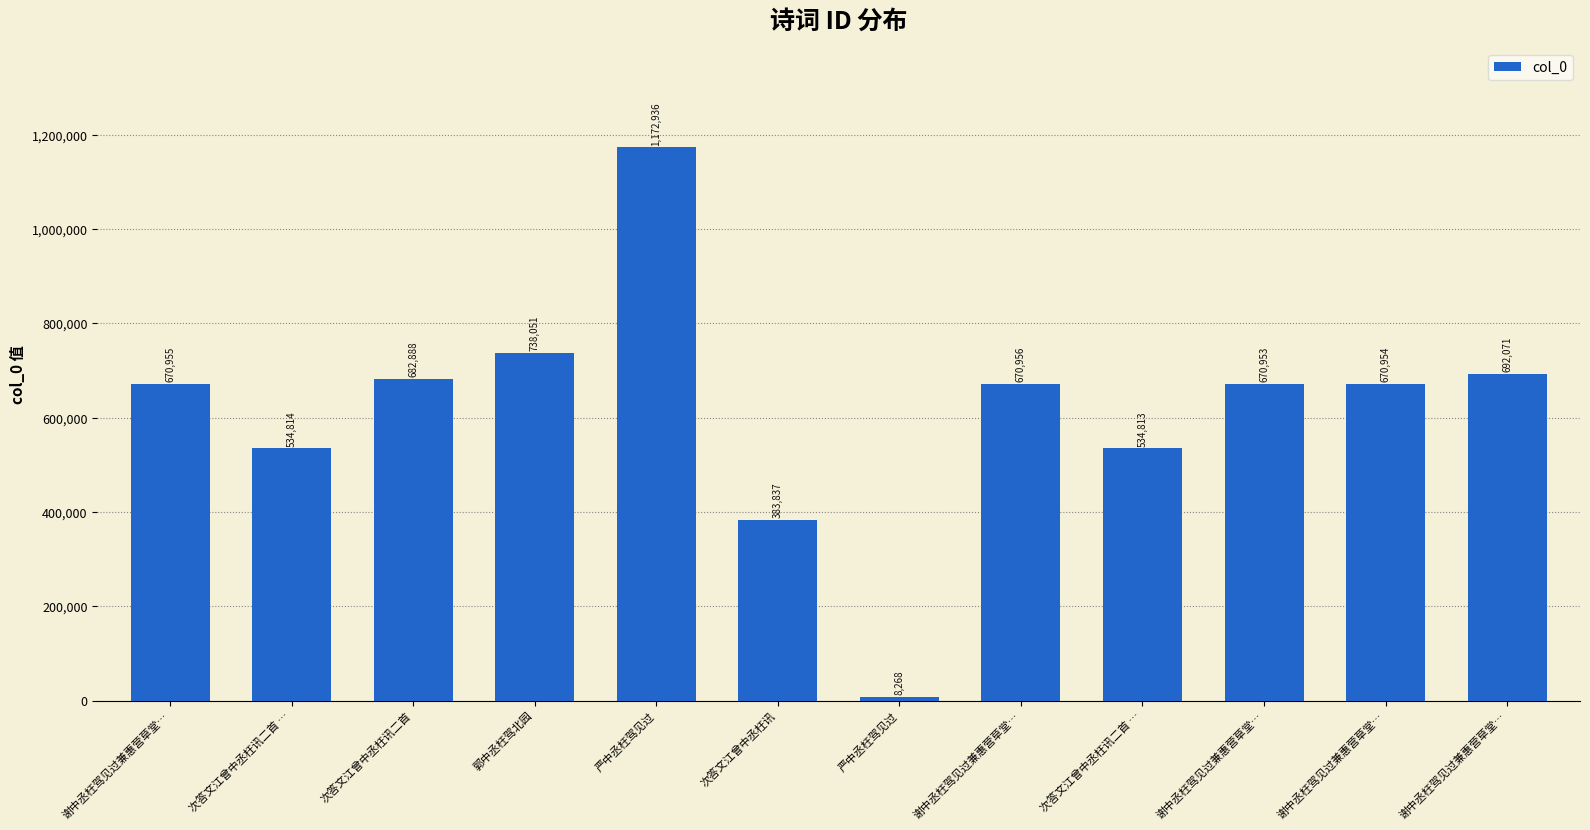

Reading right to left, transcribe all the data shown in this chart.

692071	670954	670953	534813	670956	8268	383837	1172936	738051	682888	534814	670955